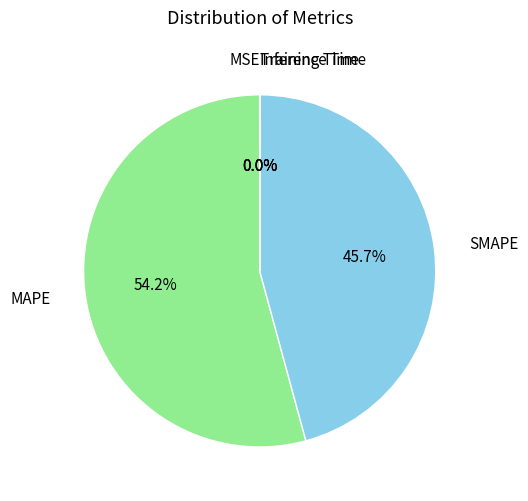

The SMAPE slice represents 35% of the pie. True or false?

False